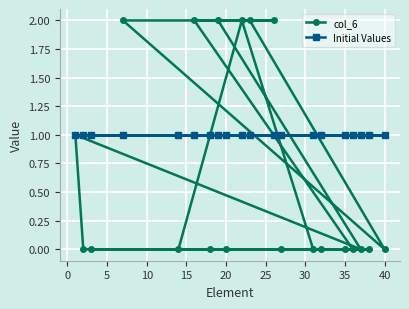

What is the difference between the second highest and minimum values in the col_6 series?

2